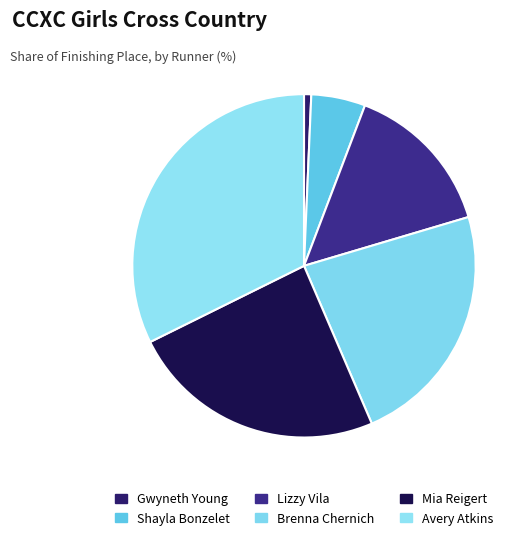

What percentage is the Shayla Bonzelet slice, to the nearest percent?

5%